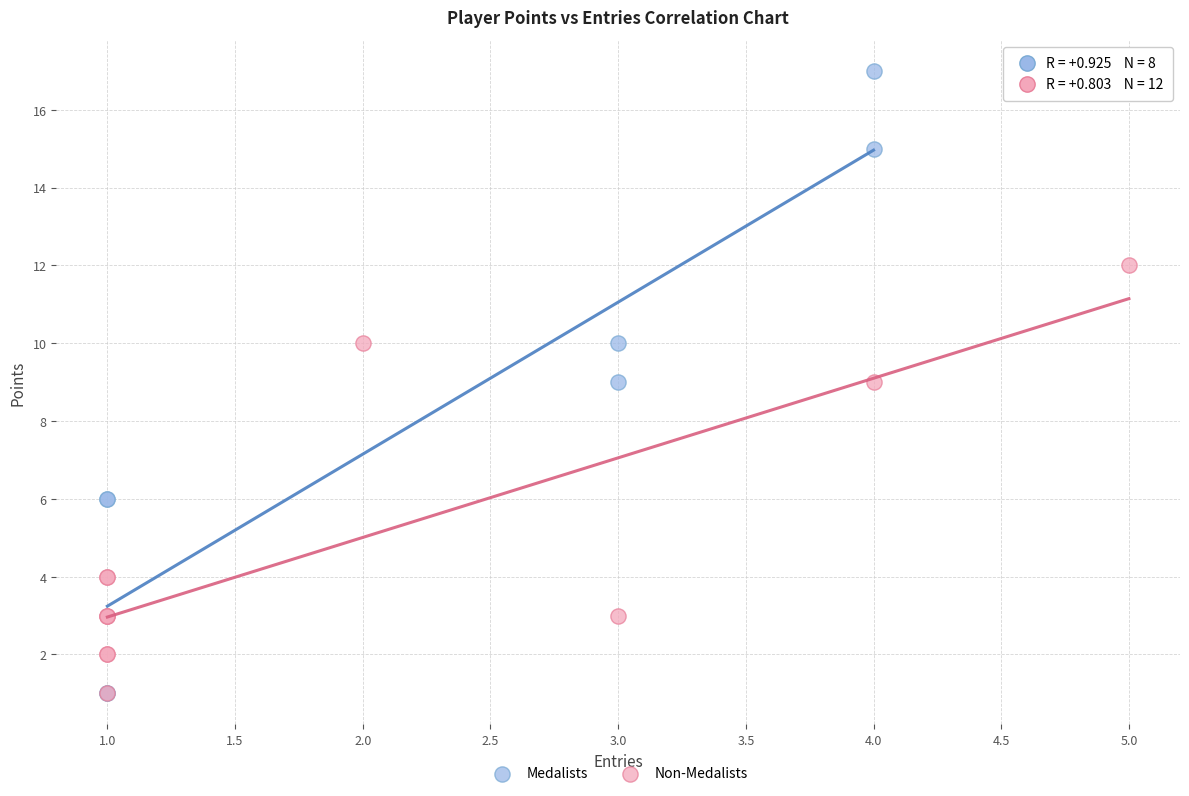

Which series has the largest Y range (max minus min)?

Medalists